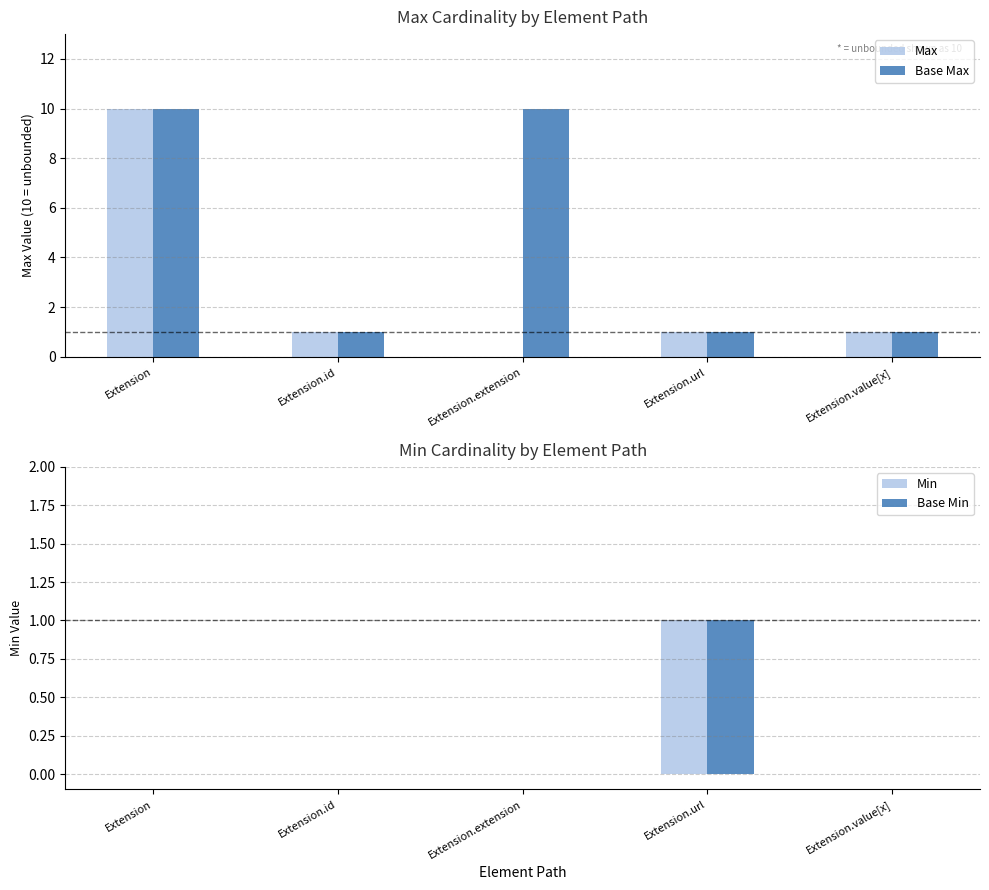

Reading left to right, extract all data points from this chart.

Max: 10	1	0	1	1
Base Max: 10	1	10	1	1
Min: 0	0	0	1	0
Base Min: 0	0	0	1	0